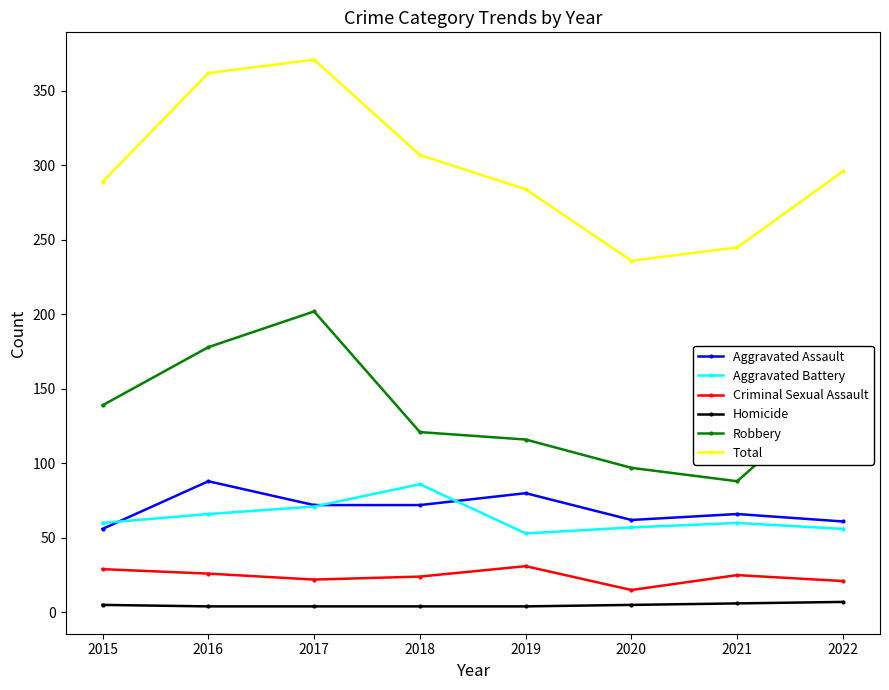

True or false: Aggravated Assault and Total intersect in this chart.

False